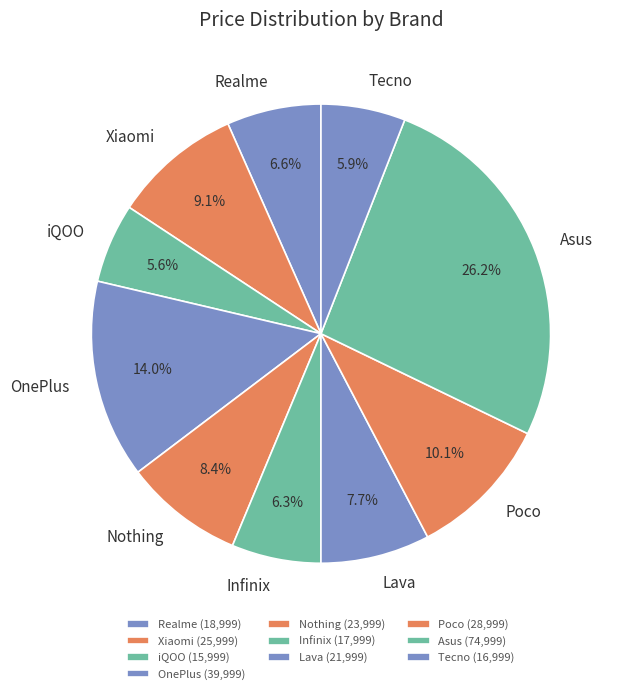

True or false: Realme accounts for 18% of the total.

False